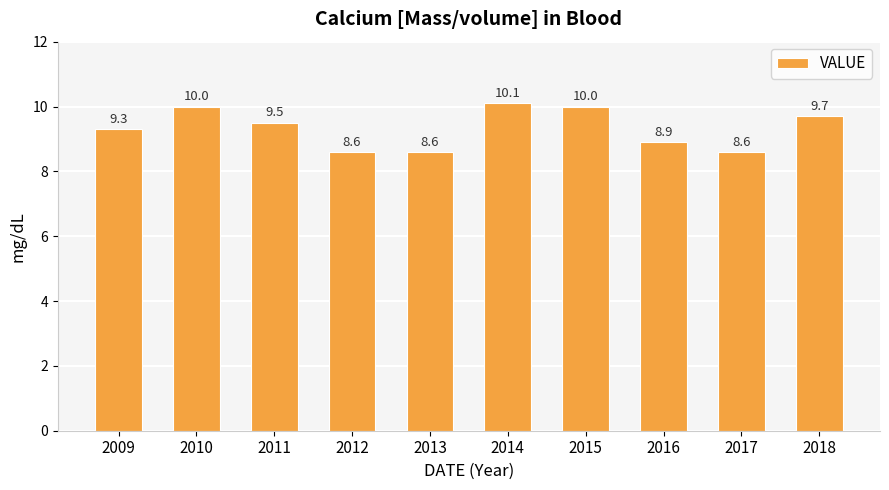

What value does the data have at 2010?

10.0